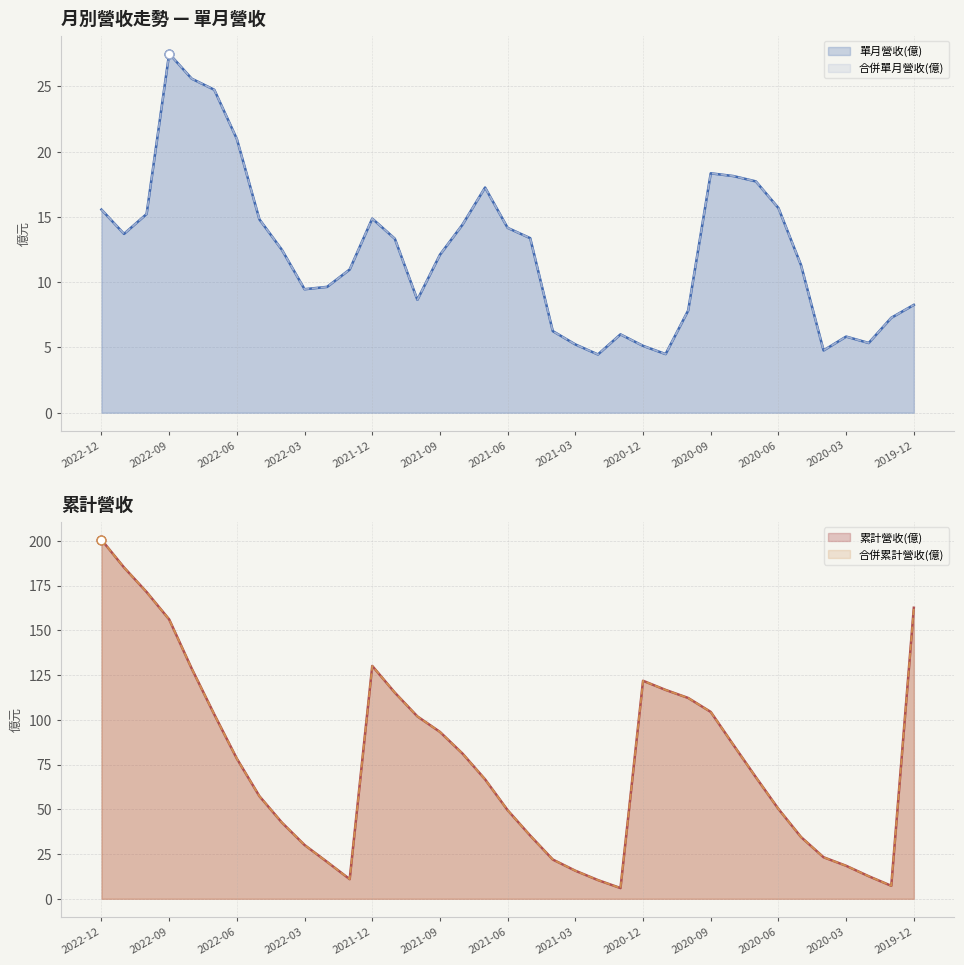

Which series reaches the maximum Y coordinate?

累計營收(億)